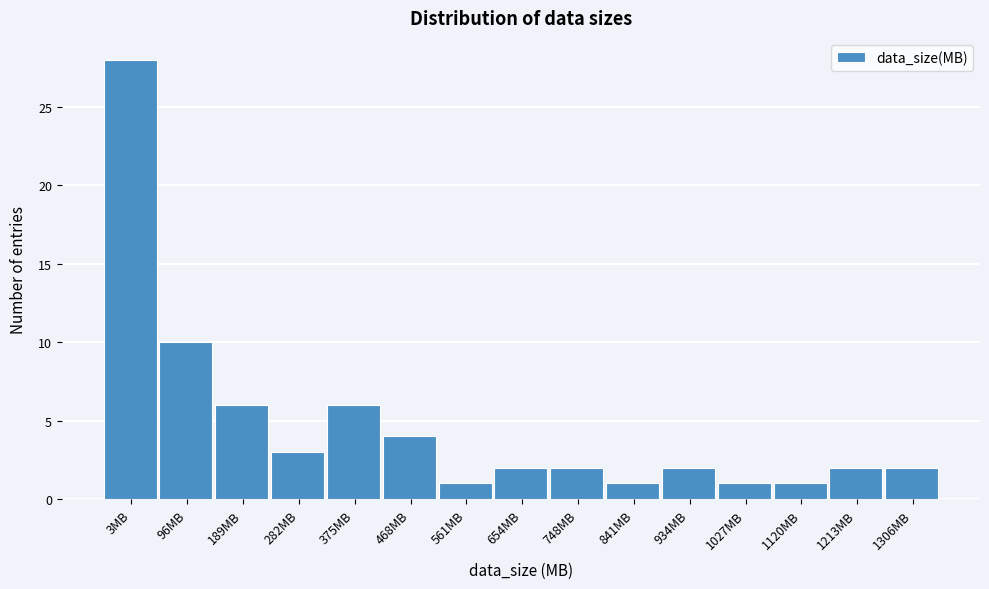

Reading left to right, transcribe all the data shown in this chart.

3MB=28	96MB=10	189MB=6	282MB=3	375MB=6	468MB=4	561MB=1	654MB=2	748MB=2	841MB=1	934MB=2	1027MB=1	1120MB=1	1213MB=2	1306MB=2